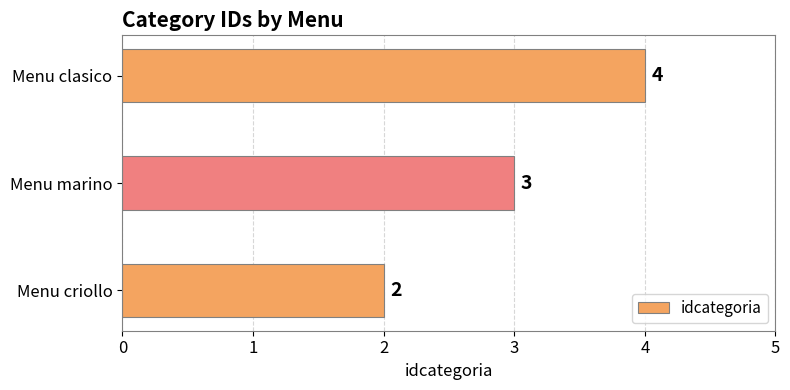

What value does the data have at Menu clasico?

4